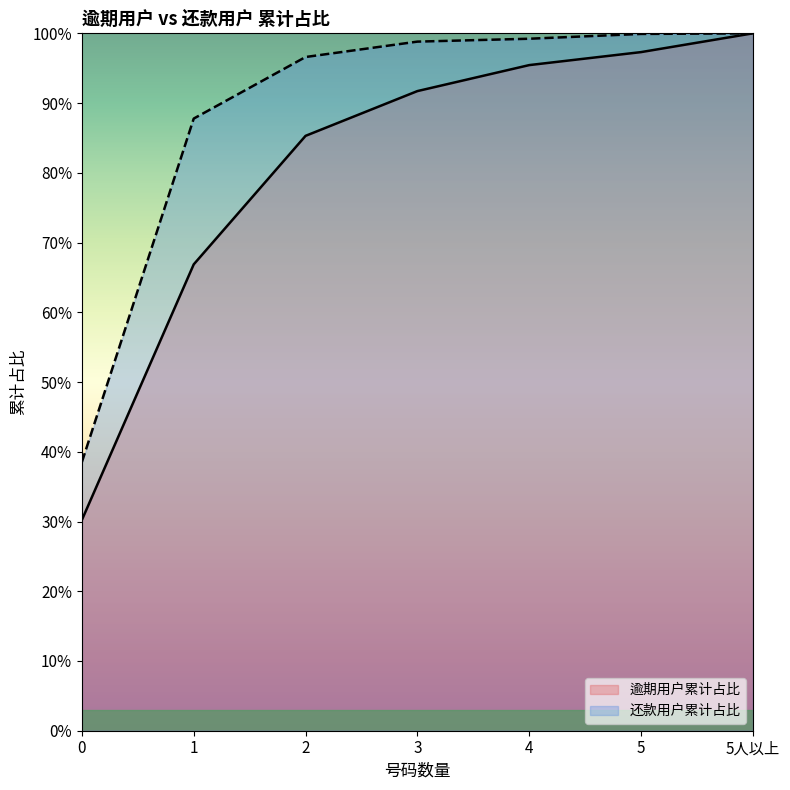

Between 2 and 4, which series saw the biggest shift?

逾期用户累计占比